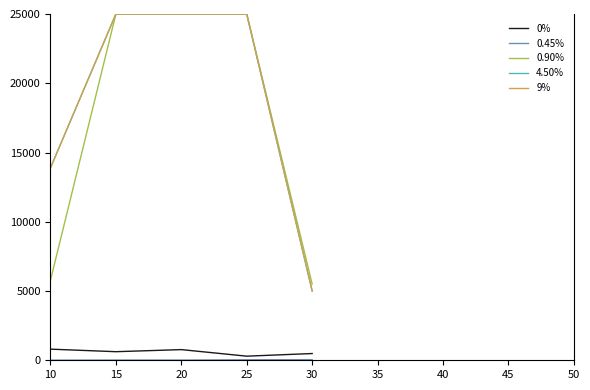

True or false: 0% and 4.50% cross at least once.

False